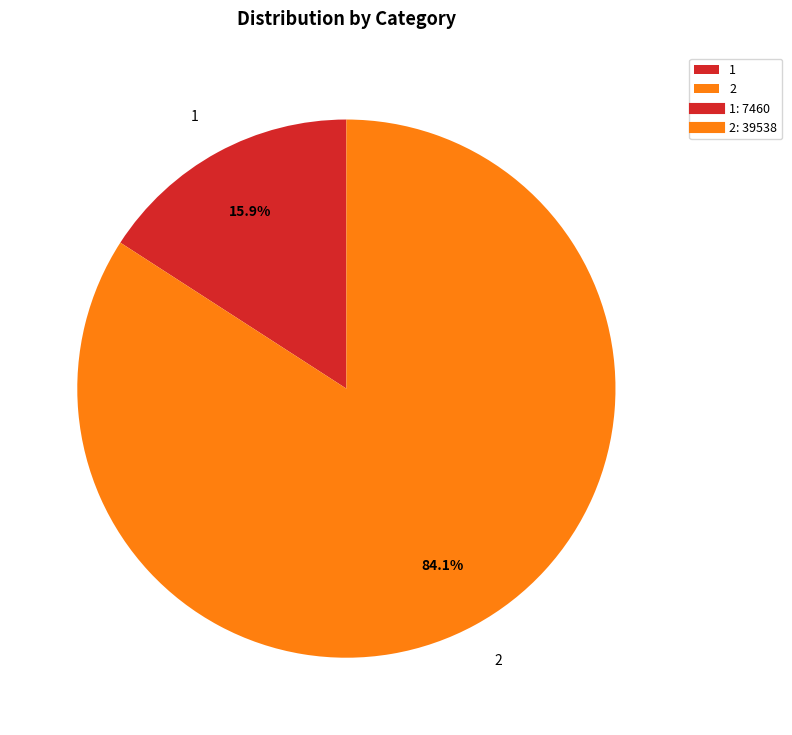

To the nearest percent, what is the difference between the largest and smallest slice percentages?

68%